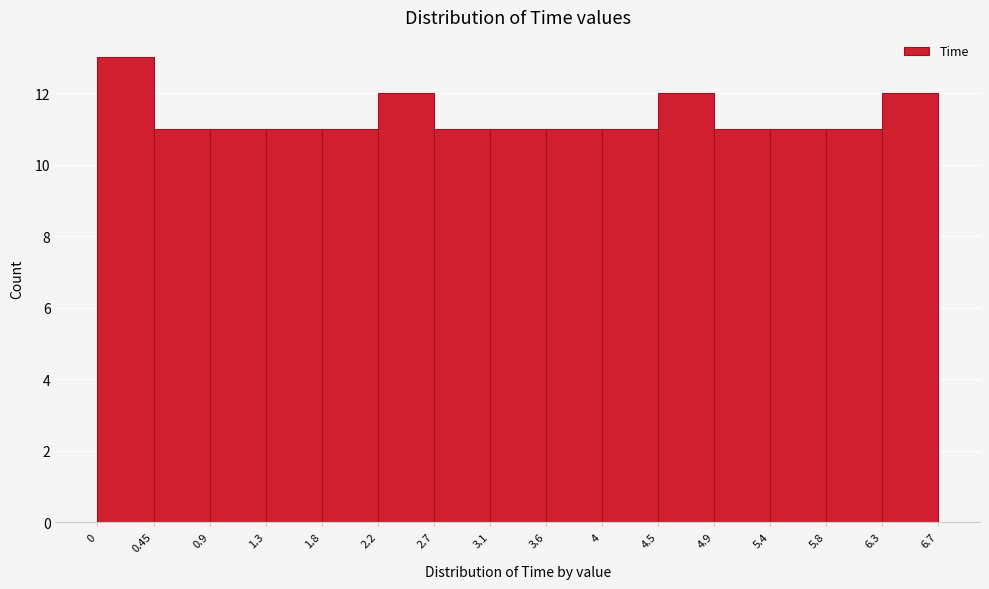

Reading left to right, list every bar in this chart as the range it spans on the x-axis followed by its height. The values are not printed on the chart, so give them approximately, as read against the axis.

0 to 0.45: 13
0.45 to 0.9: 11
0.9 to 1.3: 11
1.3 to 1.8: 11
1.8 to 2.2: 11
2.2 to 2.7: 12
2.7 to 3.1: 11
3.1 to 3.6: 11
3.6 to 4: 11
4 to 4.5: 11
4.5 to 4.9: 12
4.9 to 5.4: 11
5.4 to 5.8: 11
5.8 to 6.3: 11
6.3 to 6.7: 12